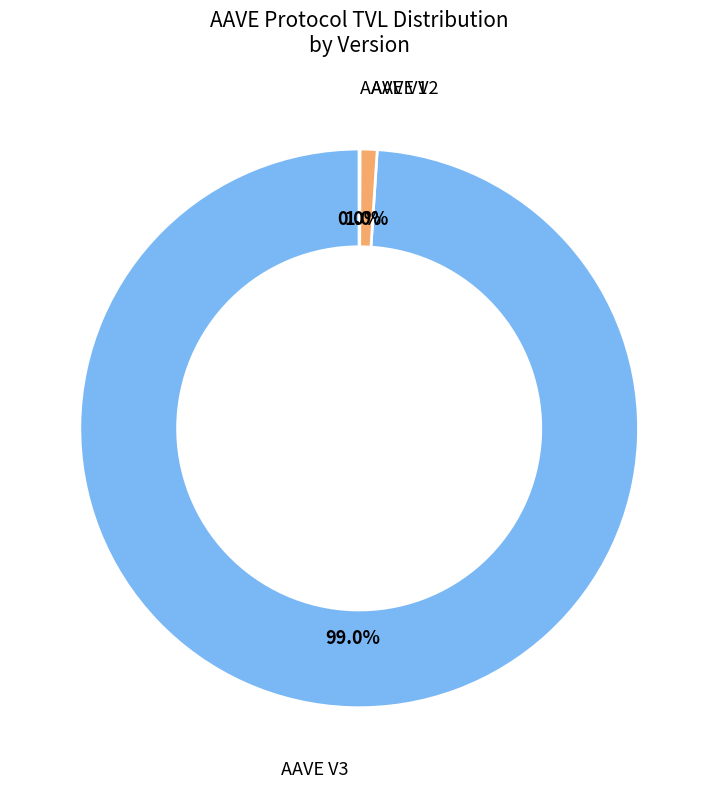

To the nearest percent, what is the difference between the largest and smallest slice percentages?

99%